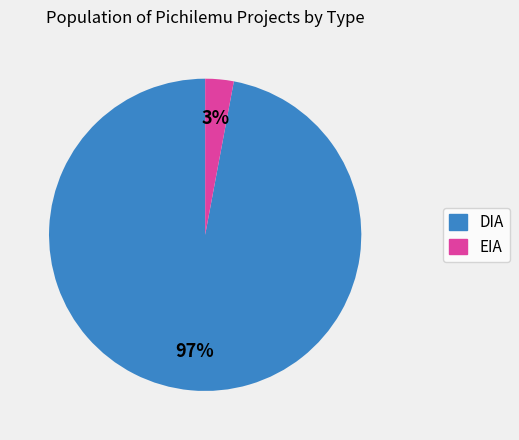

Do DIA and EIA together represent more than half of the pie?

Yes